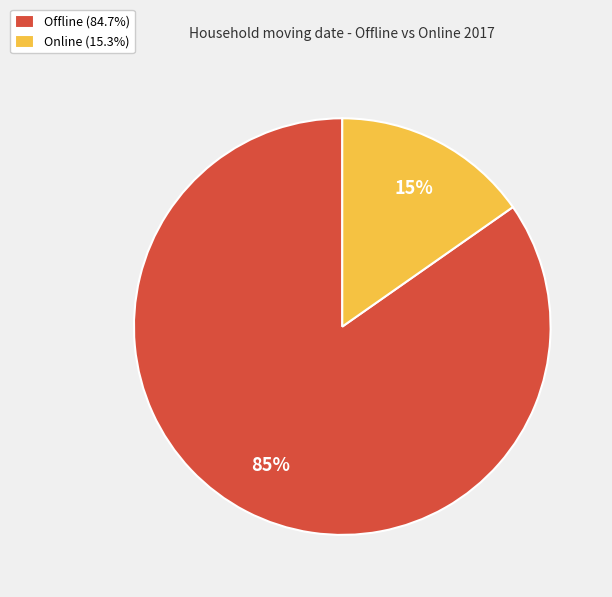

Do Offline (84.7%) and Online (15.3%) together represent more than half of the pie?

Yes